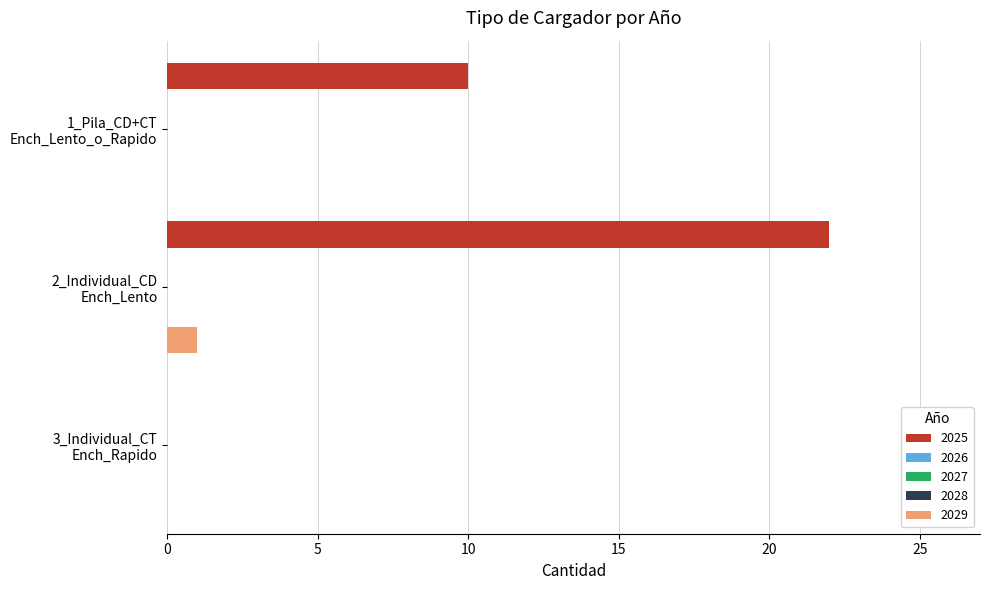

Which has a higher value, 1_Pila_CD+CT_Ench_Lento_o_Rapido or 3_Individual_CT_Ench_Rapido?

1_Pila_CD+CT_Ench_Lento_o_Rapido